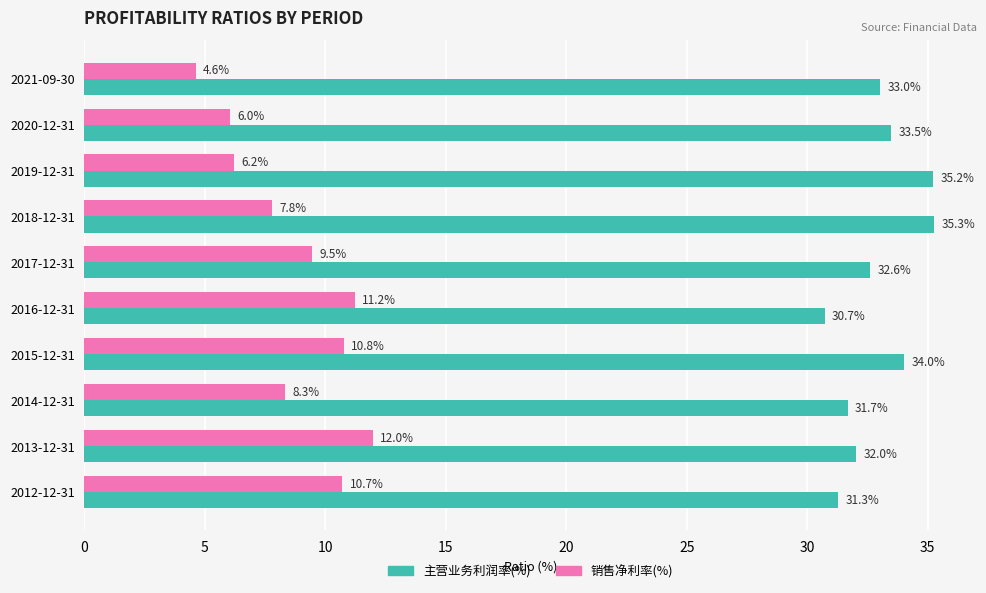

Is it true that 销售净利率(%) equals 2.8 at 2014-12-31?

False